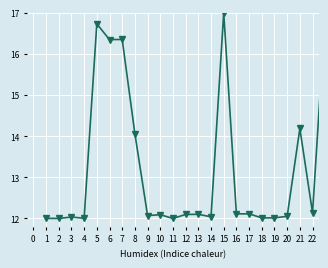

What is the sum of all values?

304.5